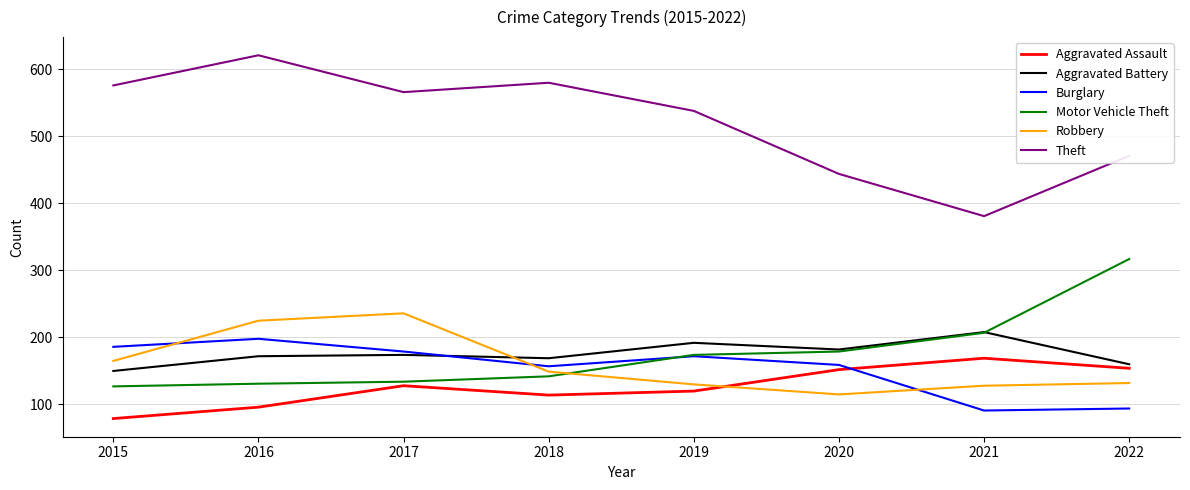

What is the approximate value of Robbery at 2017?

236